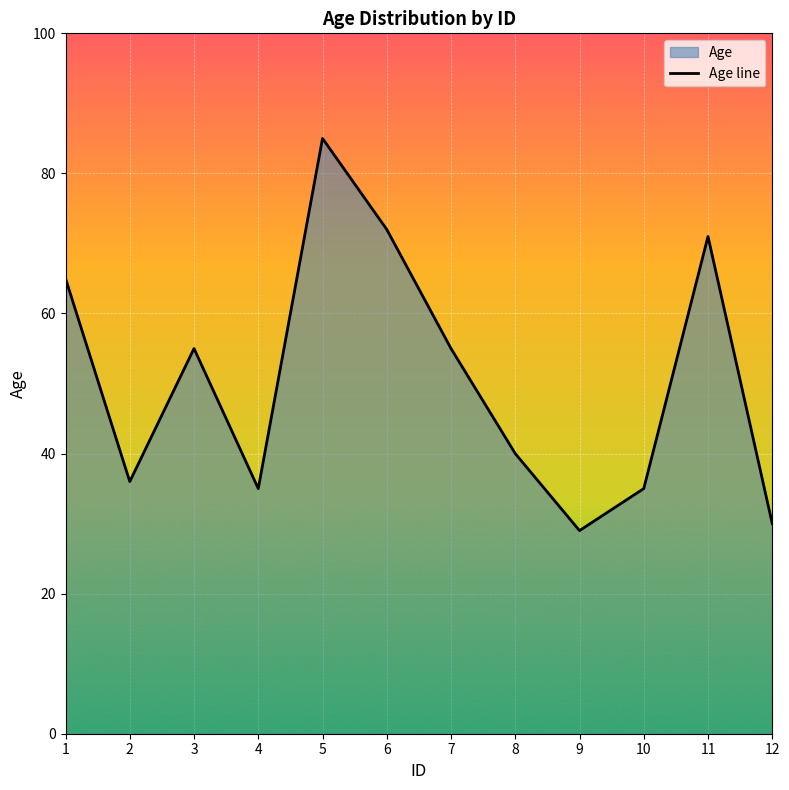

How many points are lower than both their immediate neighbors (excluding endpoints)?

3